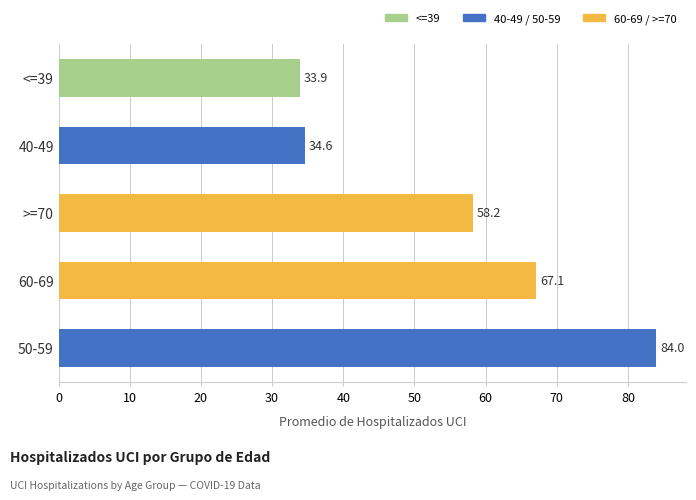

Which category has the lowest value across all series?

<=39